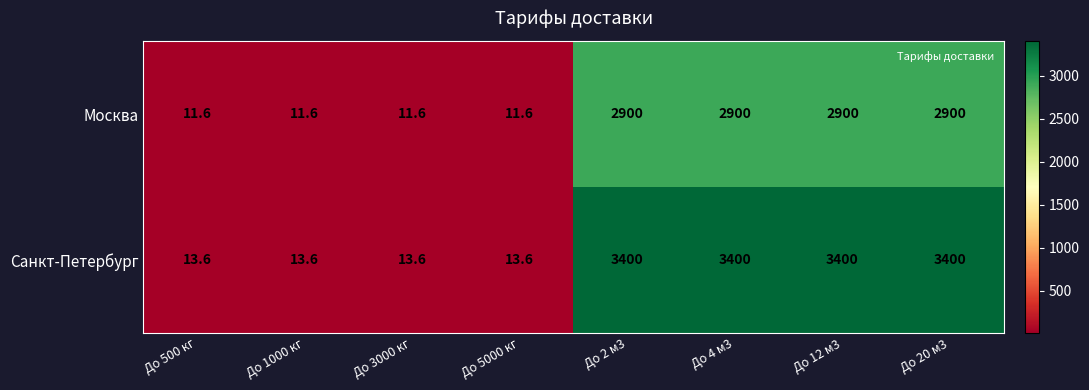

Is it true that Москва equals 11.6 at До 500 кг?

True